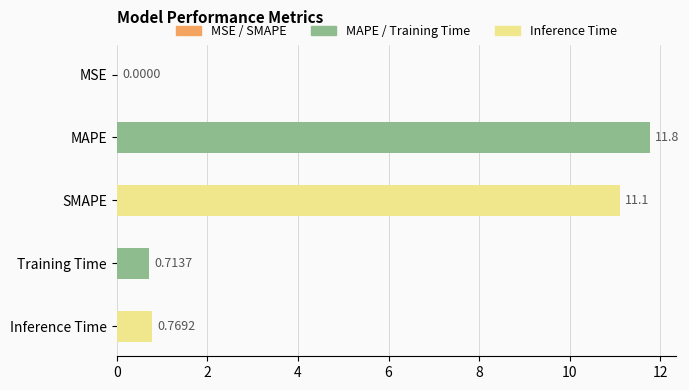

How many series are shown in this chart?

1